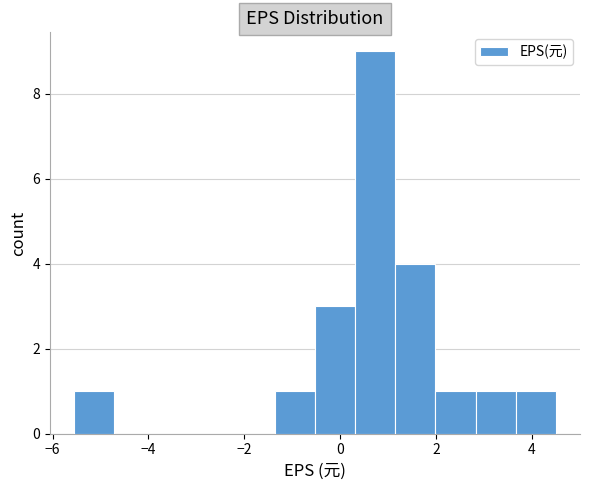

Reading left to right, list every bar in this chart as the range it spans on the x-axis followed by its height. Neither the bar edges nor the heights are printed on the chart, so give them approximately, as read against the axes.

-5.6 to -4.8: 1
-4.8 to -3.8: 0
-3.8 to -3.0: 0
-3.0 to -2.2: 0
-2.2 to -1.4: 0
-1.4 to -0.6: 1
-0.6 to 0.4: 3
0.4 to 1.2: 9
1.2 to 2.0: 4
2.0 to 2.8: 1
2.8 to 3.6: 1
3.6 to 4.6: 1